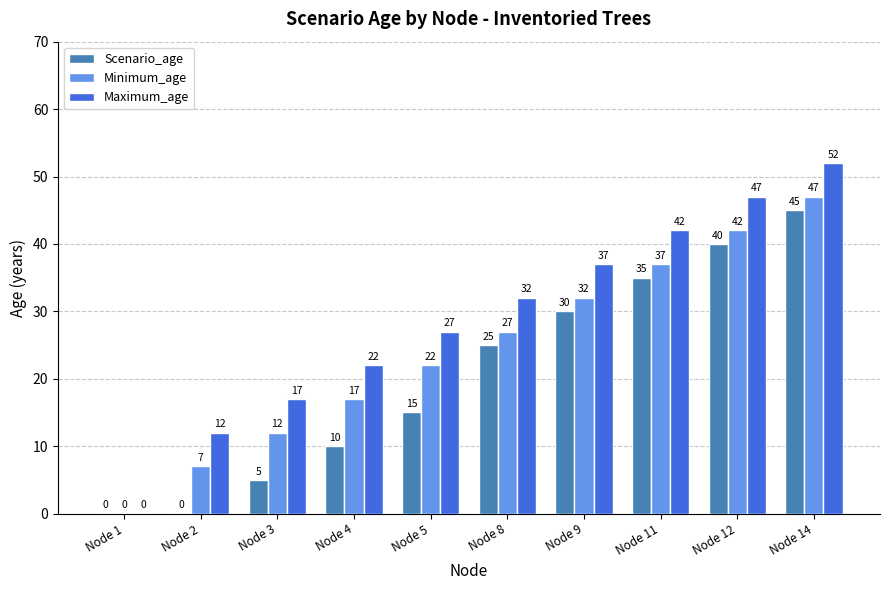

What value does the Maximum_age series have at Node 5?

27